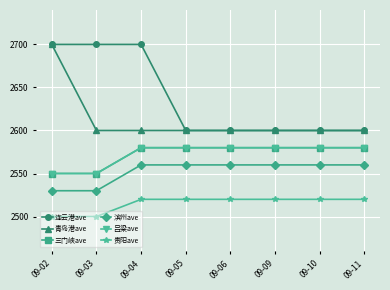

The 三门峡ave series shows 4045 at 09-02. True or false?

False